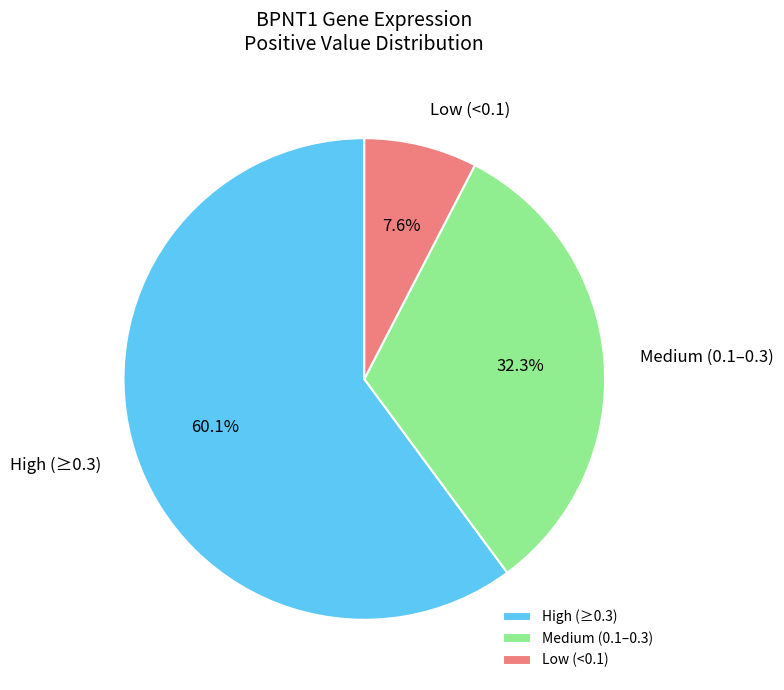

What is the largest slice in the pie chart?

High (≥0.3)